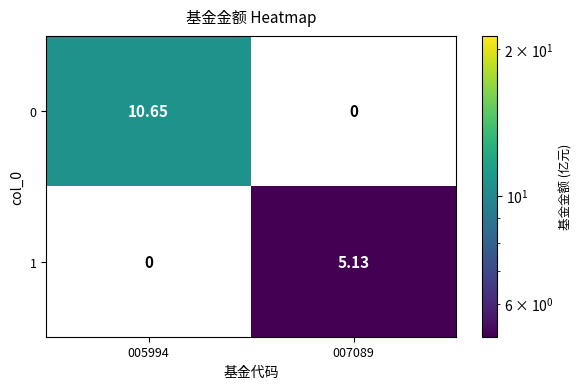

Reading left to right, what are all the values shown in this chart?

0: 005994=10.7	007089=0.0
1: 005994=0.0	007089=5.1